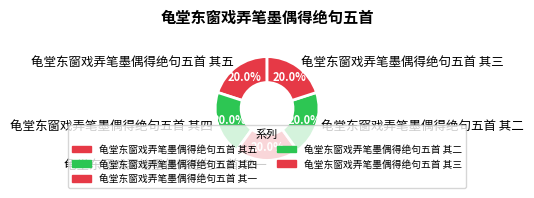

What is the total percentage of 龟堂东窗戏弄笔墨偶得绝句五首 其三 and 龟堂东窗戏弄笔墨偶得绝句五首 其四?

40.0%